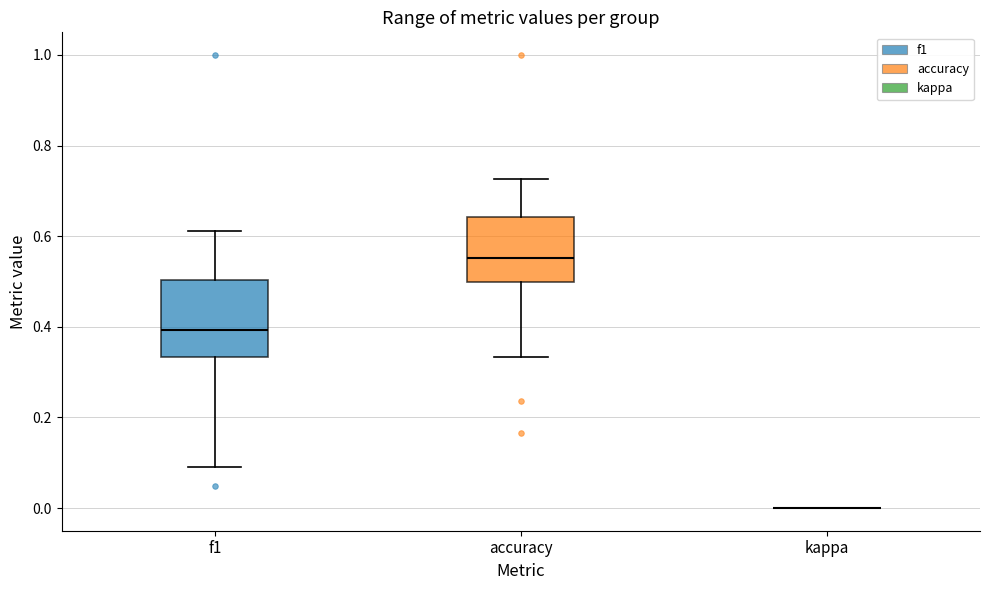

Reading left to right, transcribe this box plot: for each box, give where its median line is, the range the box spans, and where its two whiskers end, as read against the y-axis. The values are not printed on the chart, so give them approximately, as read against the axis.

f1: median 0.40, box 0.34 to 0.50, whiskers 0.08 to 0.62
accuracy: median 0.56, box 0.50 to 0.64, whiskers 0.34 to 0.72
kappa: box collapsed to a line at 0.00, whiskers 0.00 to 0.00